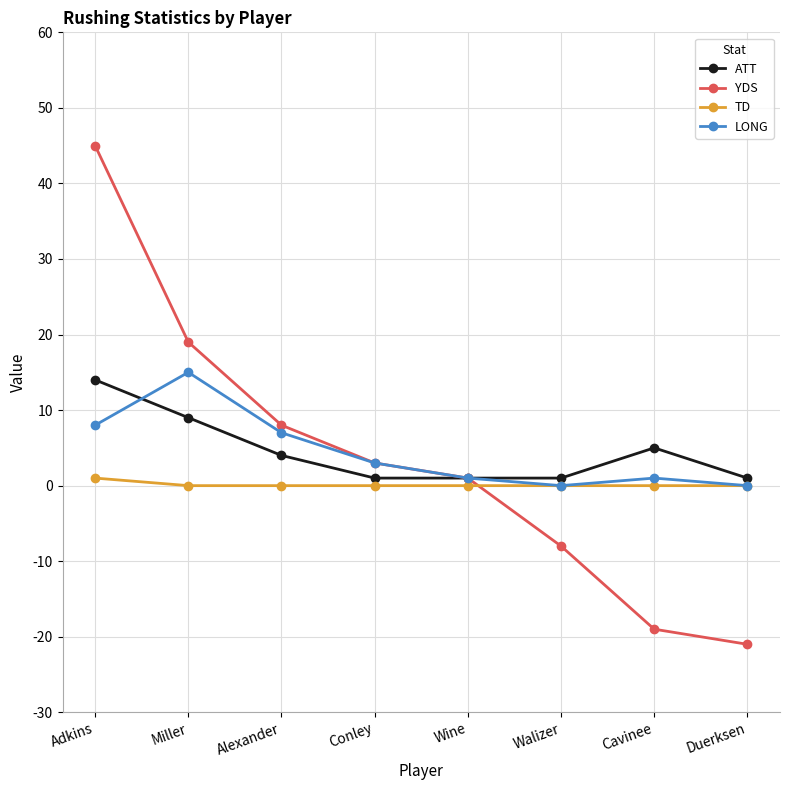

Which category has the lowest value across all series?

Duerksen